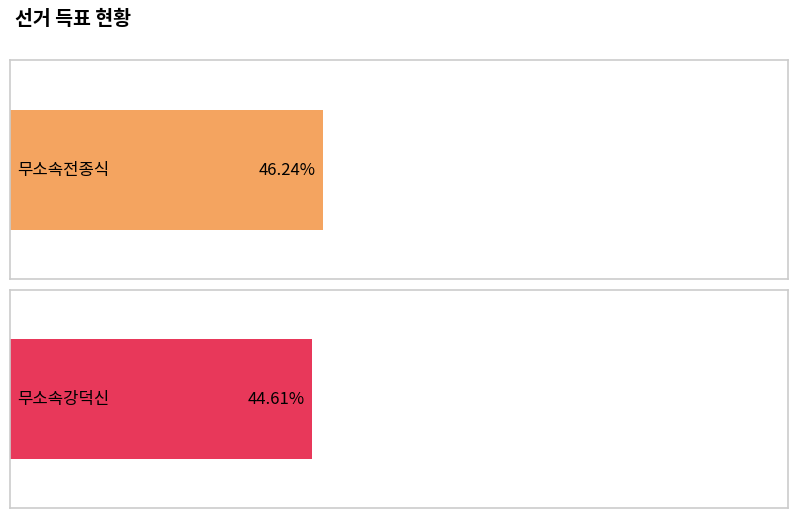

Is the value of 무소속전종식 at 서도면(2) greater than the value of 무소속강덕신 at 합계?

Yes